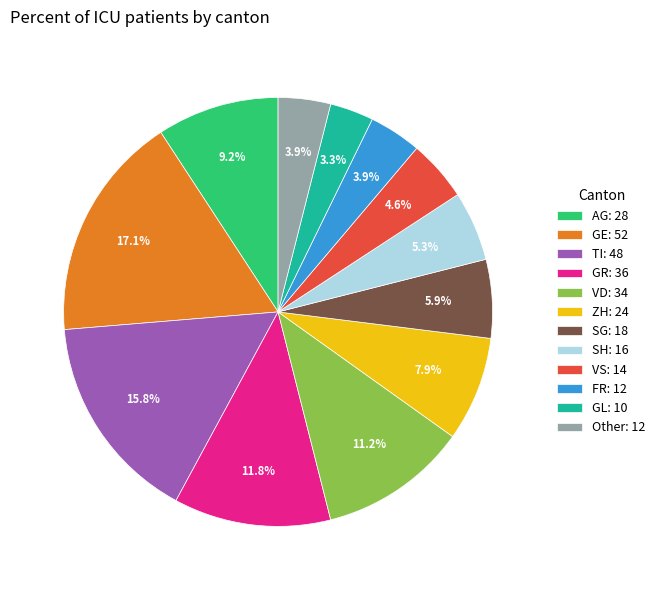

Count the number of slices in the pie.

12